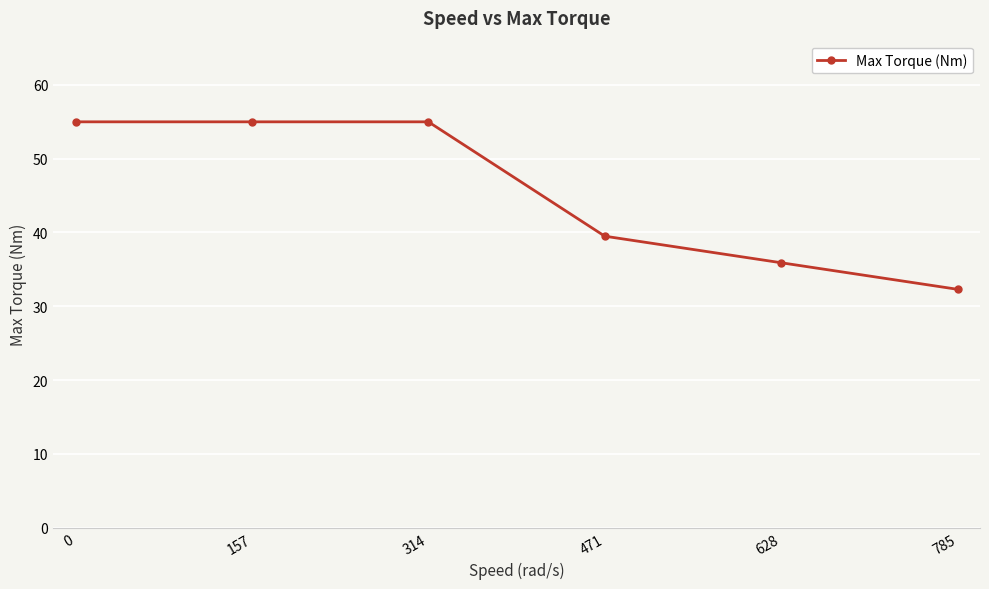

Reading left to right, extract all data points from this chart.

55.0	55.0	55.0	39.5	35.9	32.3